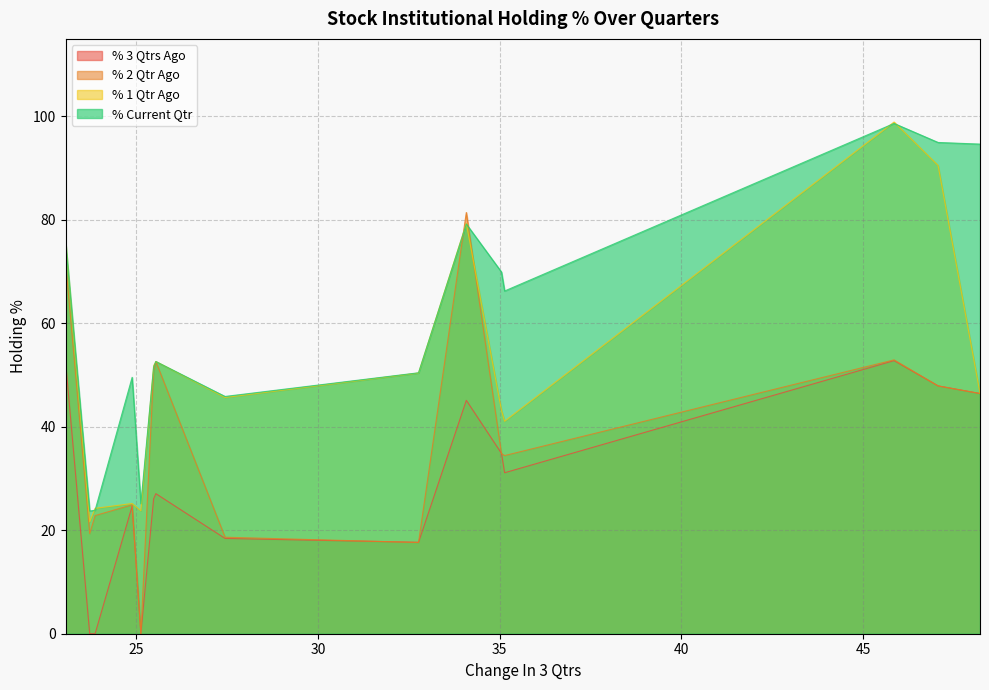

What is the maximum value for % 3 Qtrs Ago?

52.8